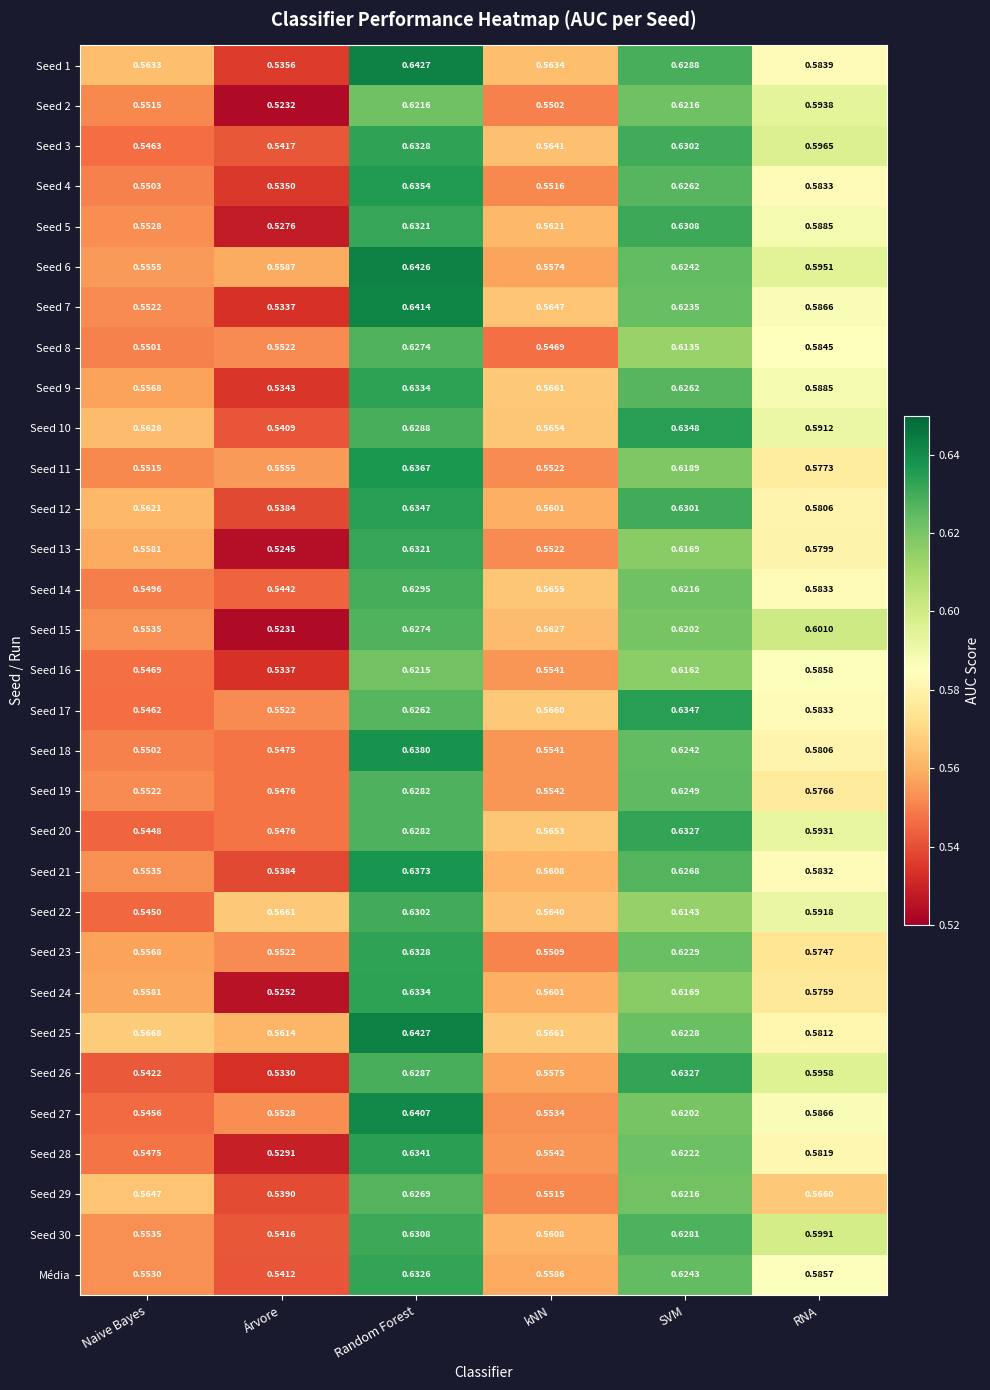

List the labels in order of Seed 12 value, largest first.

Random Forest, SVM, RNA, Naive Bayes, kNN, Árvore